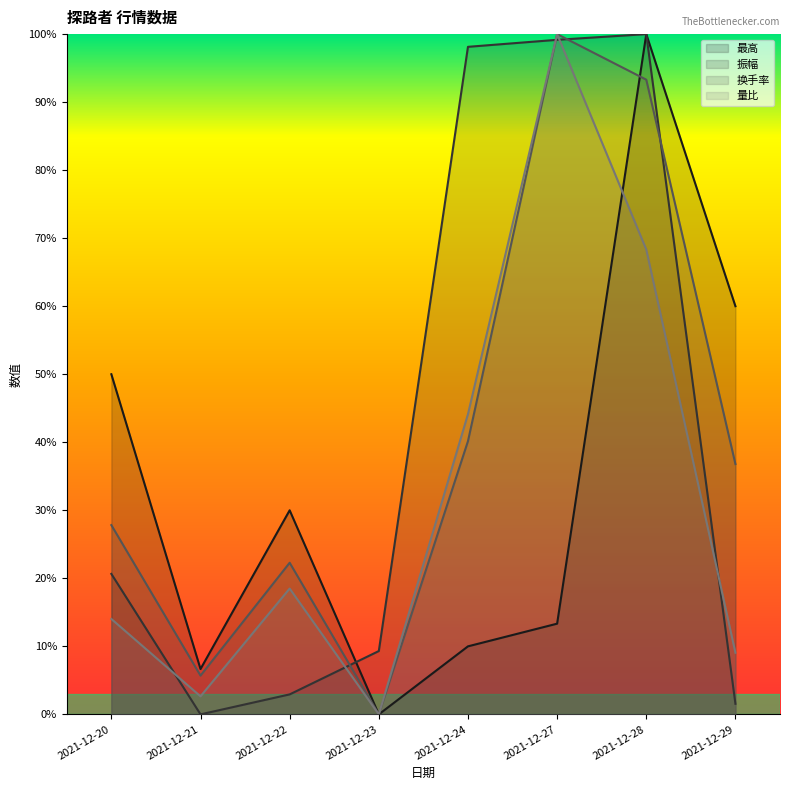

The 最高 series shows 0.3 at 2021-12-20. True or false?

False